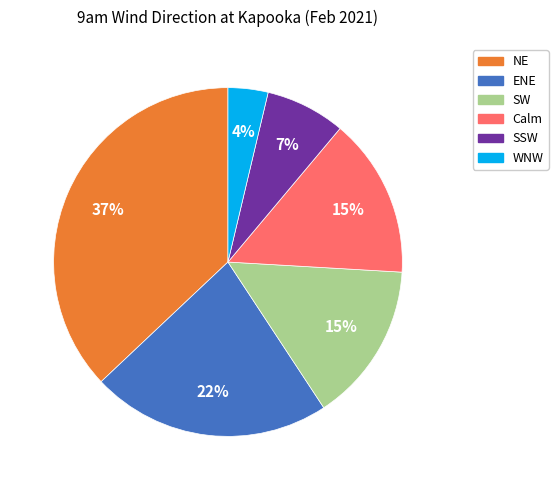

To the nearest percent, what is the average slice percentage?

17%